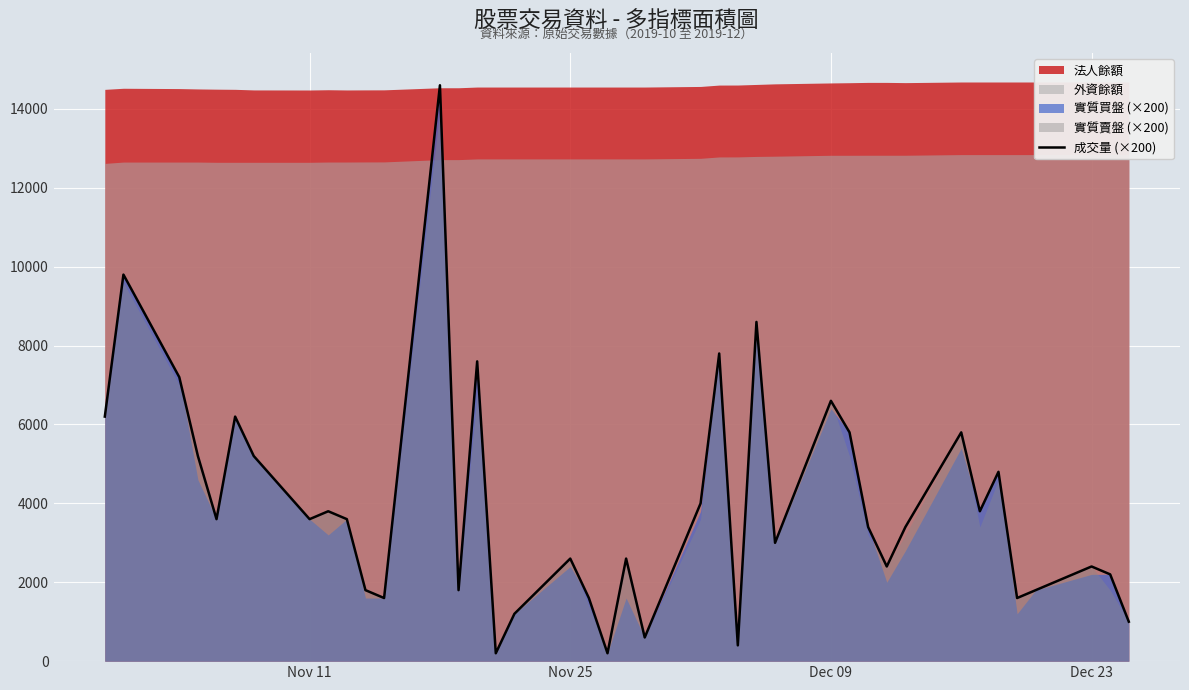

Reading left to right, list all the values displayed in this chart.

6200	9800	7200	5200	3600	6200	5200	3600	3800	3600	1800	1600	14600	1800	7600	200	1200	2600	1600	200	2600	600	4000	7800	400	8600	3000	6600	5800	3400	2400	3400	5800	3800	4800	1600	1800	2400	2200	1000